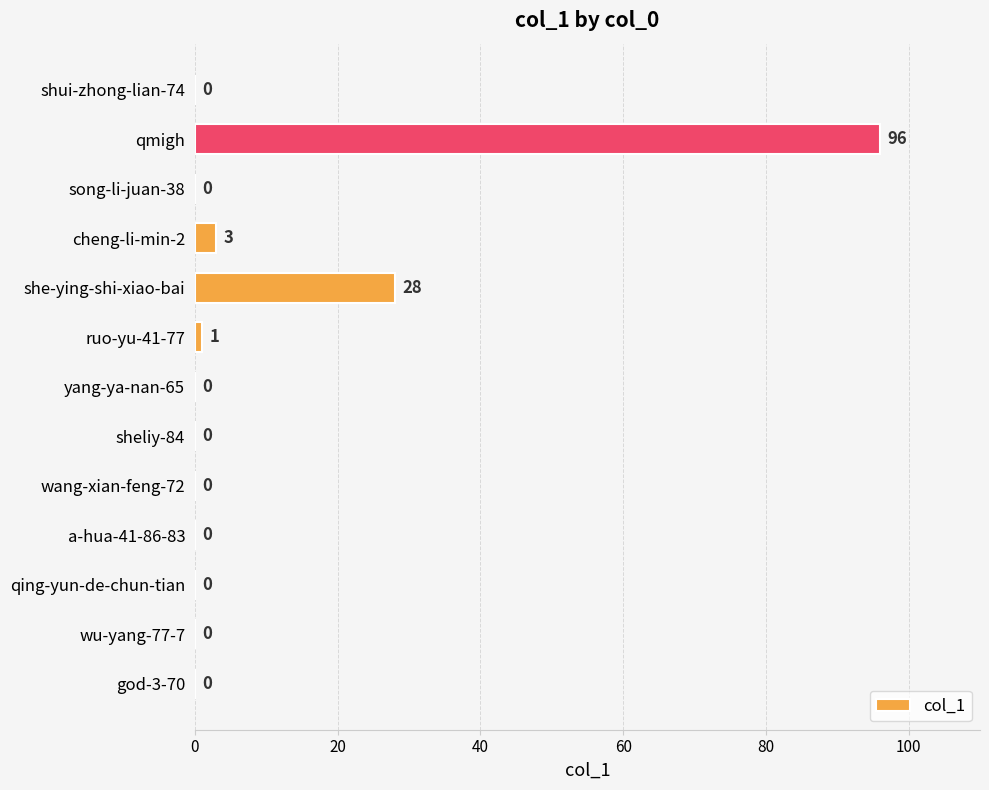

What is the sum of the values at she-ying-shi-xiao-bai and cheng-li-min-2?

31